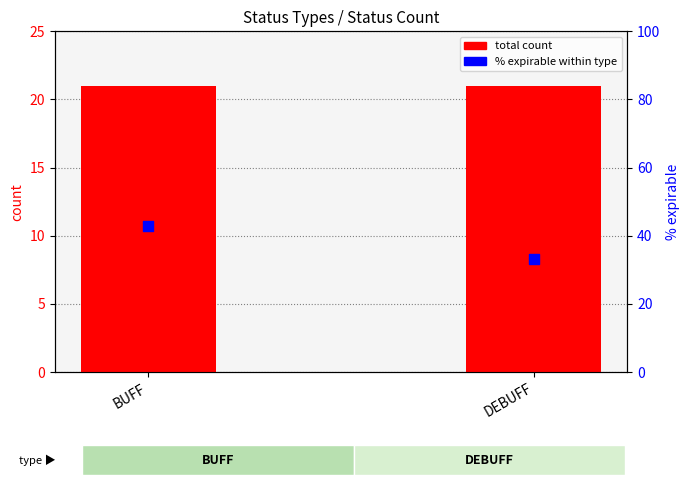

Which series contains the highest Y value?

% expirable within type